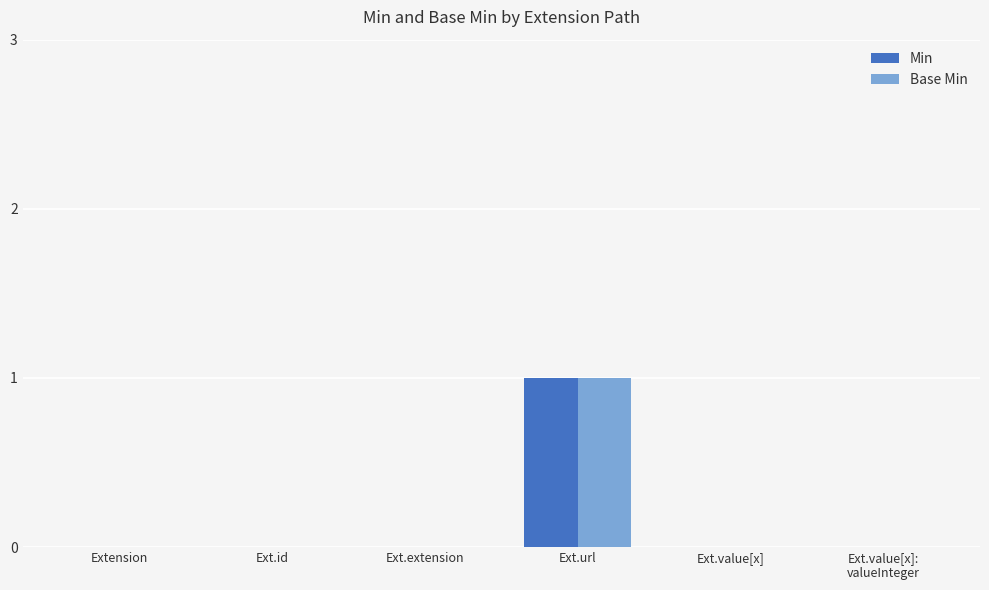

True or false: Min has a value of 0 at Ext.value[x]:
valueInteger.

True